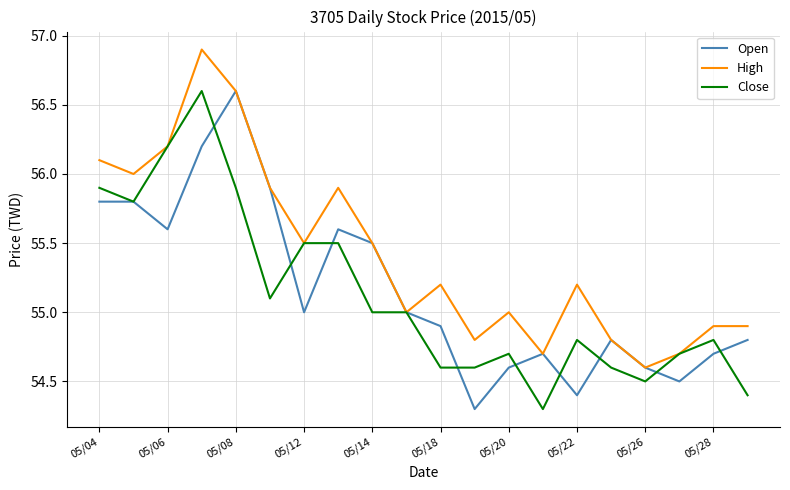

Which series has the largest total across all categories?

High